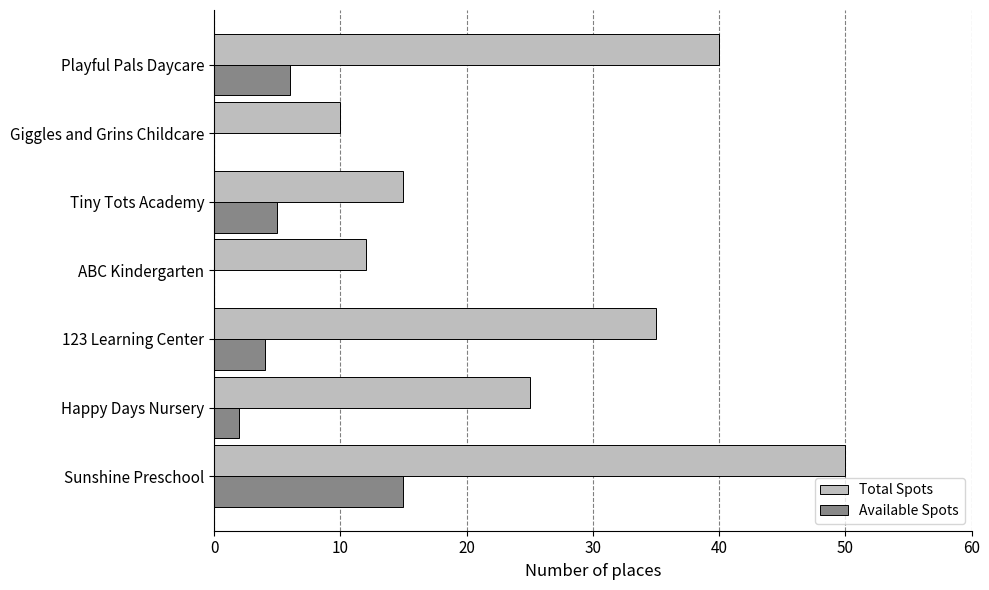

What is the maximum value for Total Spots?

50